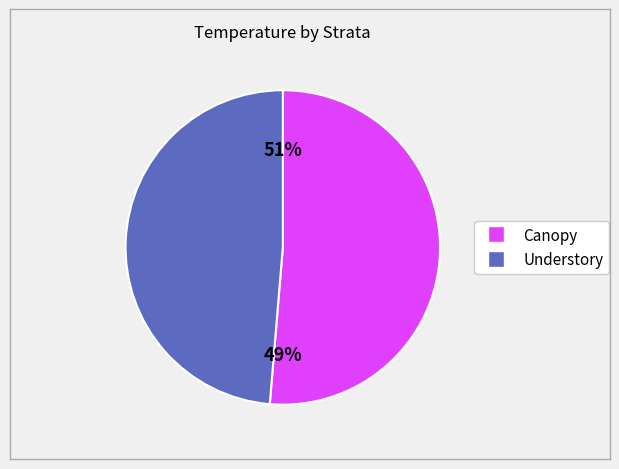

Is it true that 15 is 14% of the pie?

False